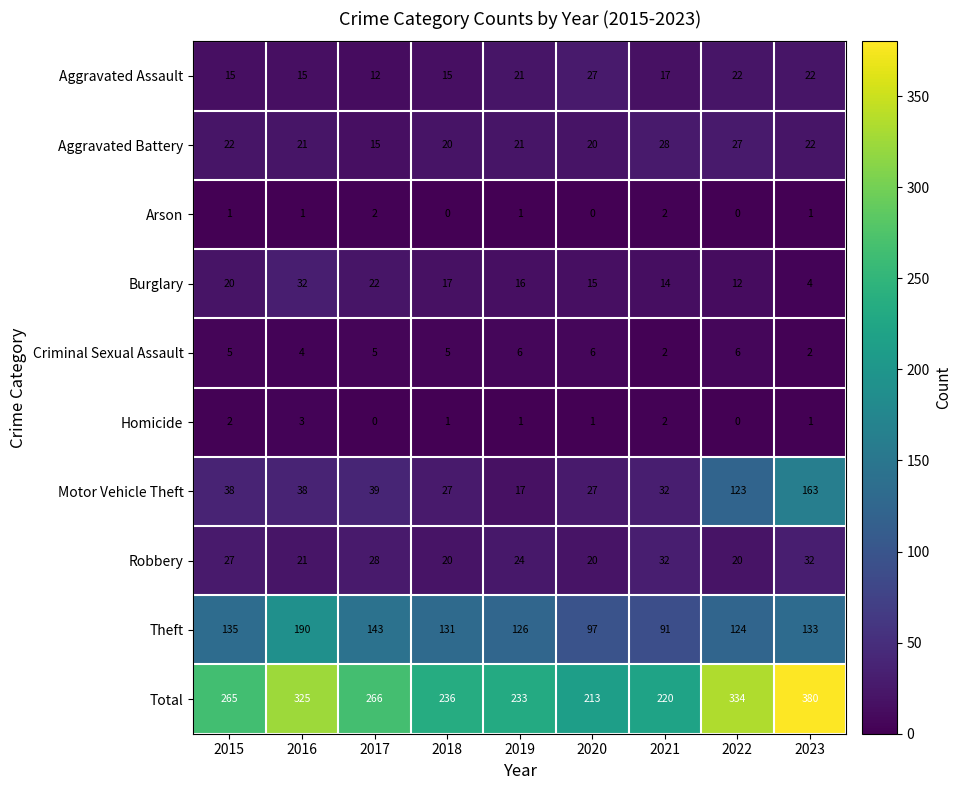

The Criminal Sexual Assault series shows 2 at 2021. True or false?

True